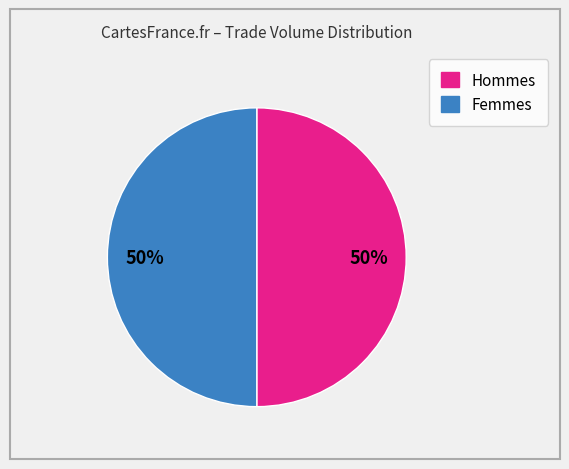

How many slices are in this pie chart?

2